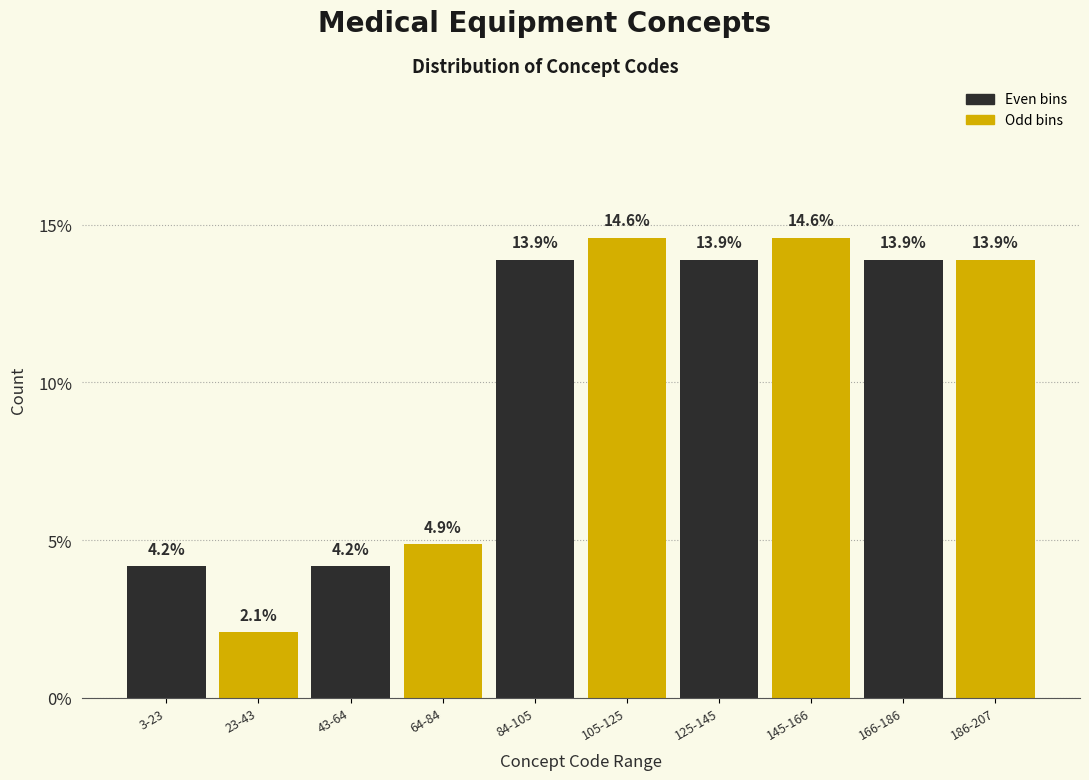

Reading right to left, list all the values displayed in this chart.

186-207=13.9	166-186=13.9	145-166=14.6	125-145=13.9	105-125=14.6	84-105=13.9	64-84=4.9	43-64=4.2	23-43=2.1	3-23=4.2